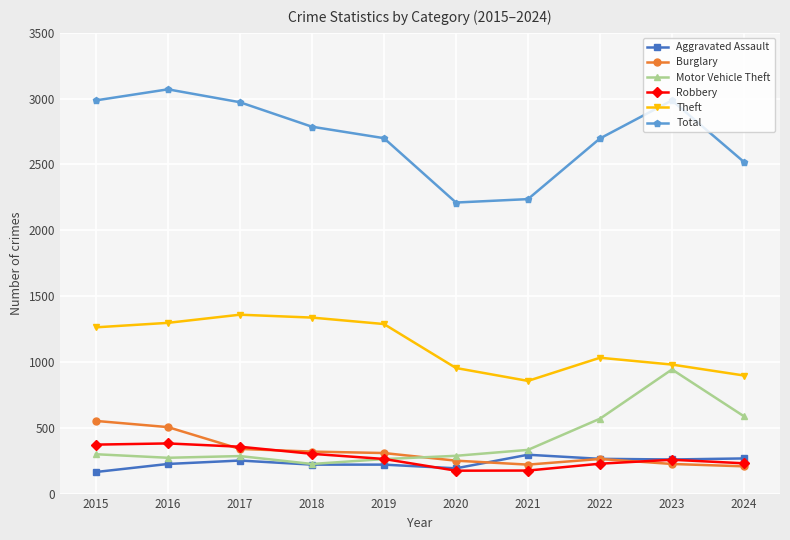

Which series has the largest total across all categories?

Total